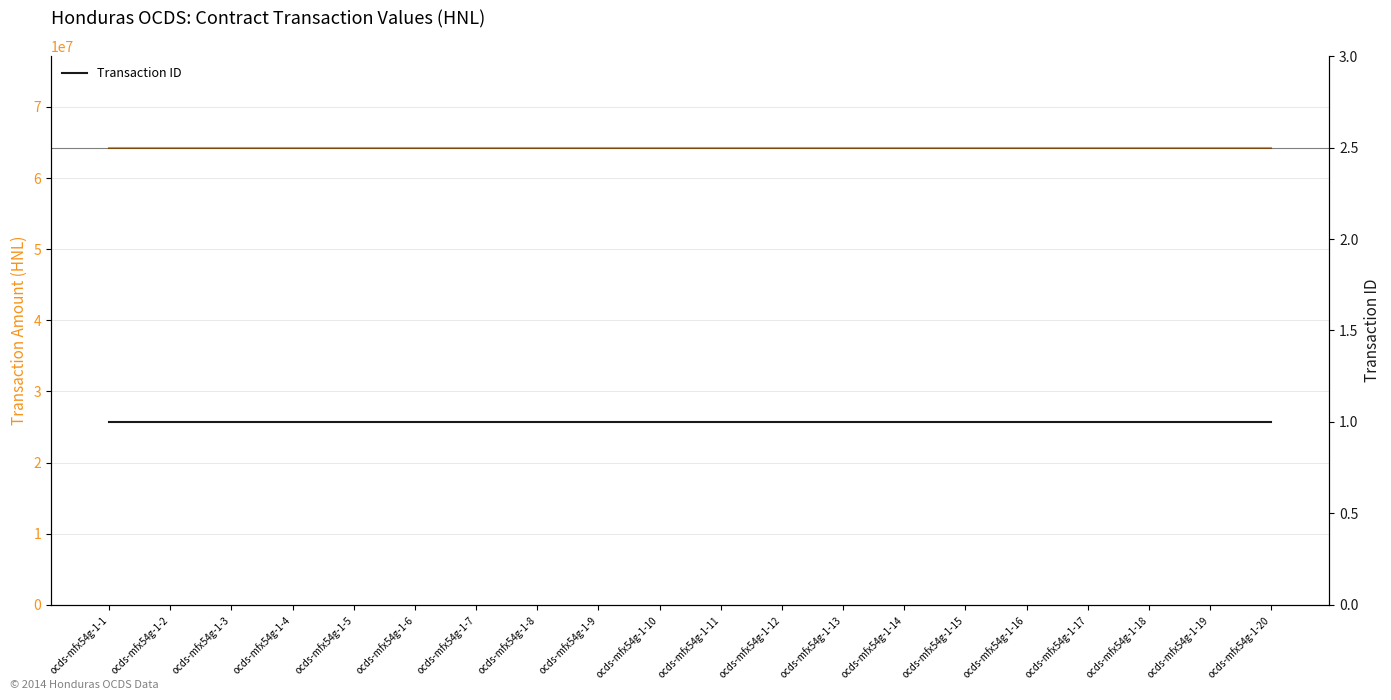

At ocds-mfx54g-1-3, list the series in order from smallest to largest.

Transaction ID, Transaction Amount (HNL)